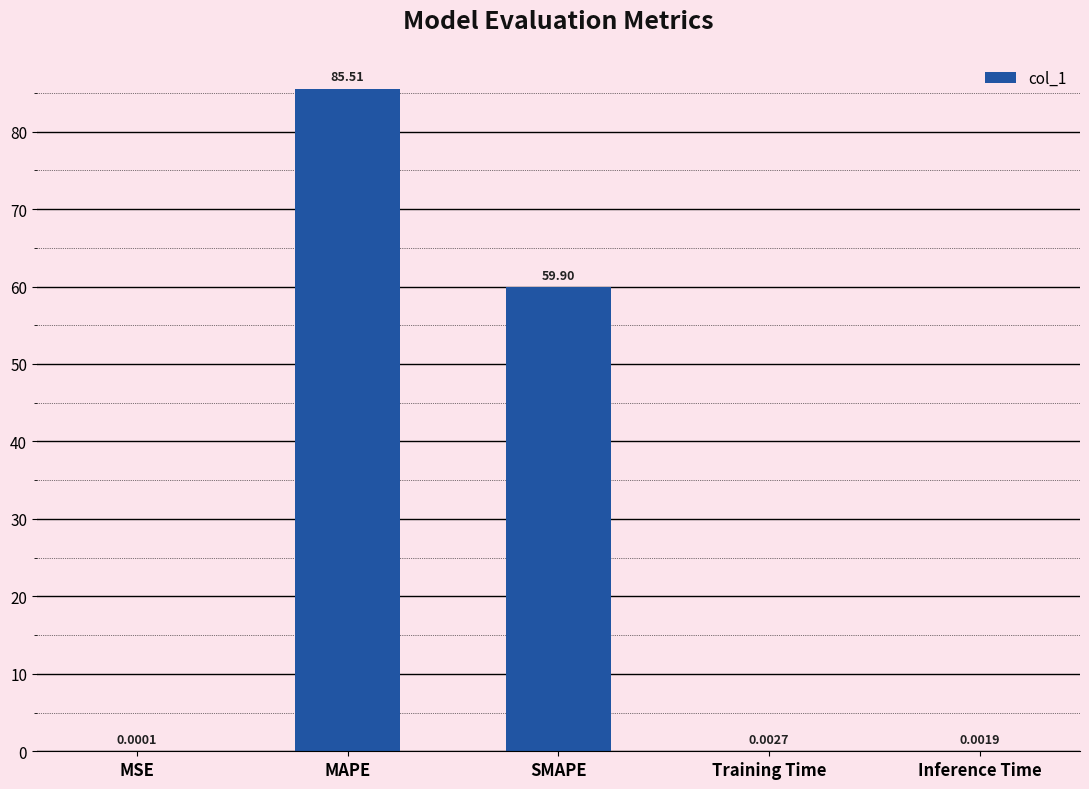

What is the change in value from SMAPE to Inference Time?

-59.9